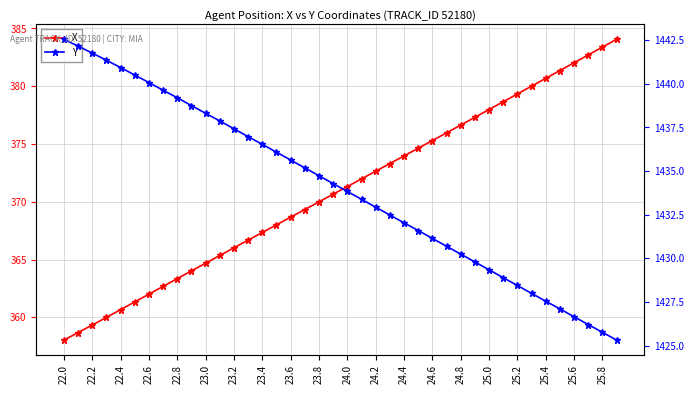

Reading right to left, what are all the values shown in this chart?

X: 384.1	383.4	382.7	382.0	381.4	380.7	380.0	379.3	378.7	378.0	377.3	376.6	376.0	375.3	374.6	374.0	373.3	372.6	372.0	371.3	370.7	370.0	369.3	368.7	368.0	367.3	366.7	366.0	365.4	364.7	364.0	363.4	362.7	362.0	361.3	360.7	360.0	359.3	358.7	358.0
Y: 1425.3	1425.8	1426.2	1426.7	1427.1	1427.5	1428.0	1428.4	1428.9	1429.3	1429.8	1430.2	1430.7	1431.1	1431.6	1432.0	1432.5	1432.9	1433.4	1433.8	1434.3	1434.7	1435.2	1435.6	1436.1	1436.5	1437.0	1437.4	1437.9	1438.3	1438.8	1439.2	1439.6	1440.1	1440.5	1440.9	1441.3	1441.8	1442.2	1442.5